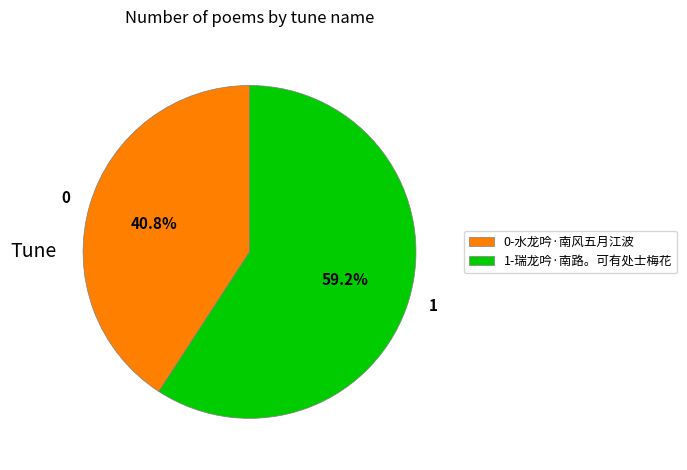

How many segments does this pie chart have?

2